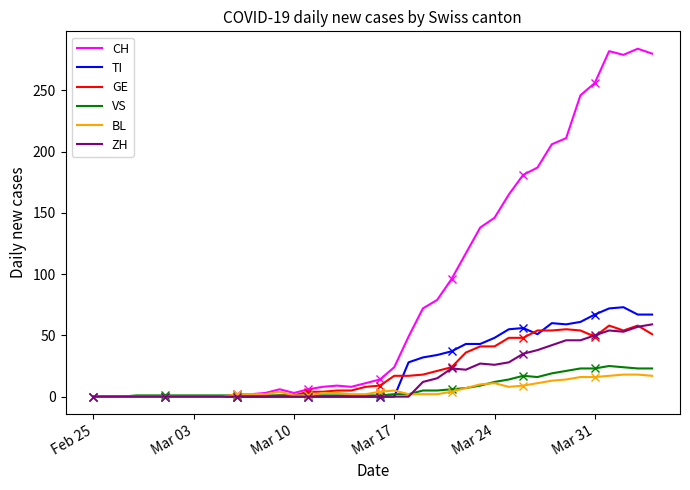

The GE series shows 38 at Mar 10. True or false?

False